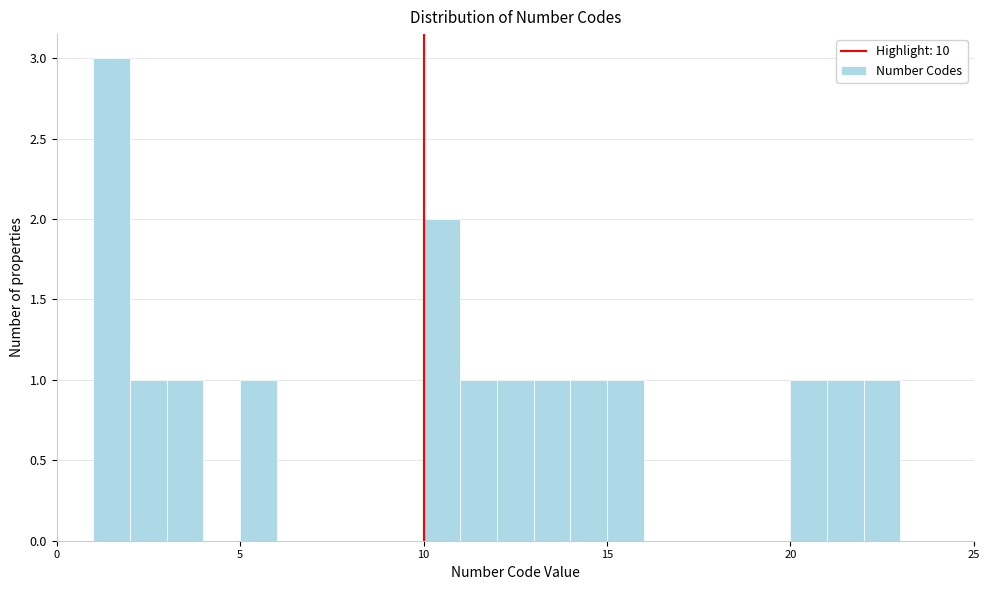

Around what value on the x-axis is the tallest bar? Give the approximate position of its centre, as read against the axis.

1.5